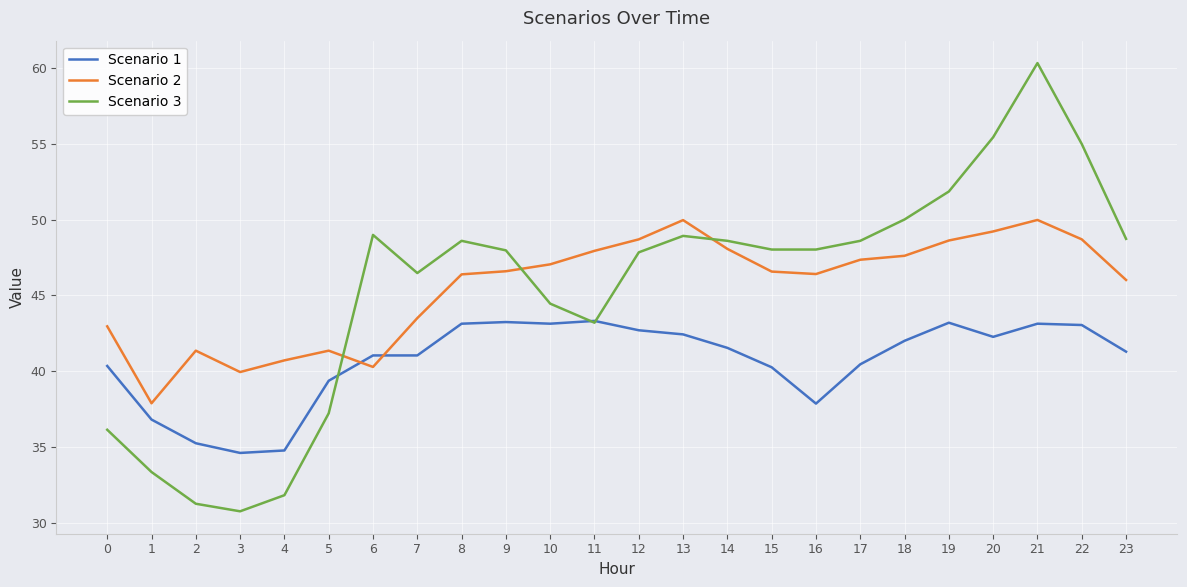

Which series ends up on top after the final intersection of Scenario 3 and Scenario 2?

Scenario 3